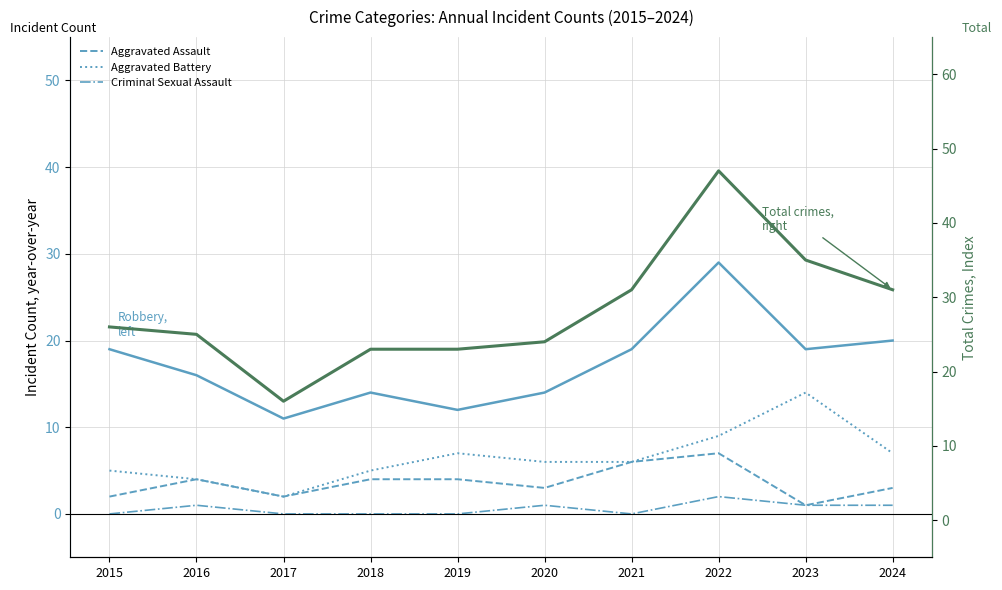

Rank the categories by Criminal Sexual Assault value from highest to lowest.

2022, 2016, 2020, 2023, 2024, 2015, 2017, 2018, 2019, 2021